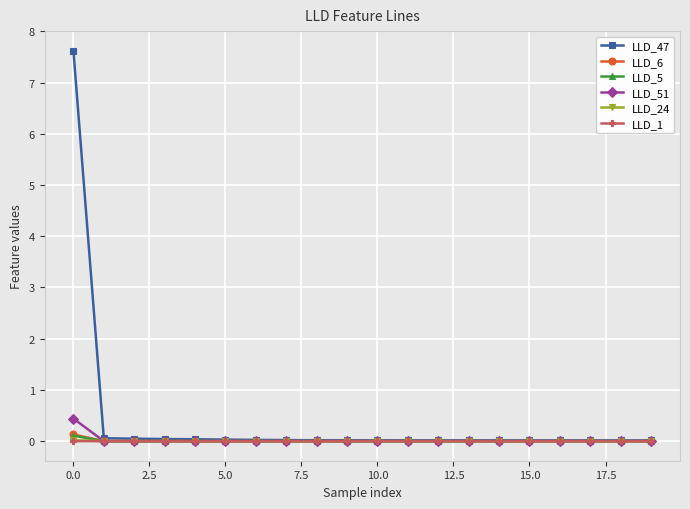

What is the greatest value displayed?

7.6